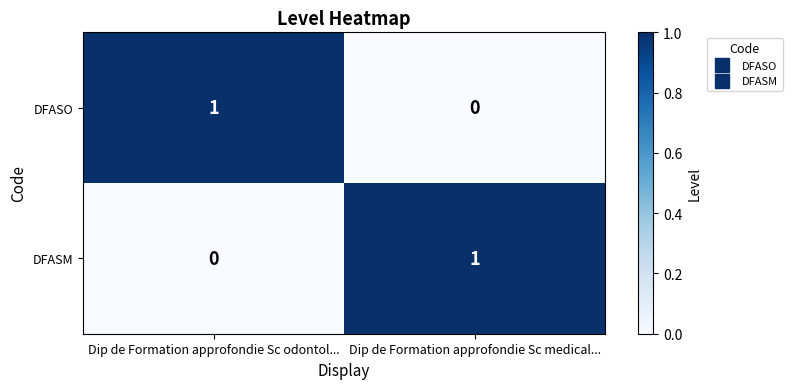

The value of DFASM at Dip de Formation approfondie Sc odontol... is 1. True or false?

False